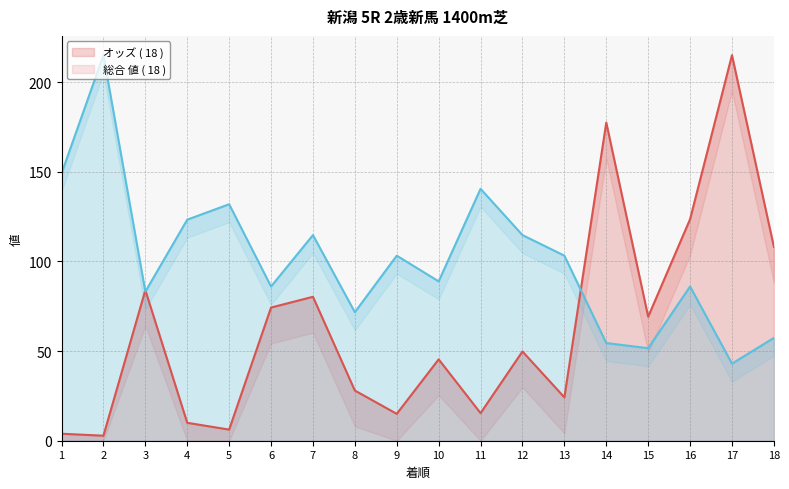

What are all the series names shown in the legend?

オッズ, 総合 値